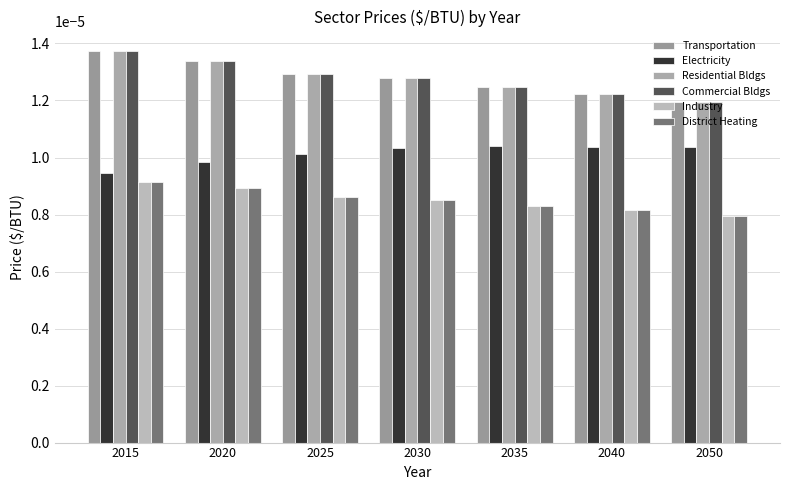

At which label does Transportation reach its peak?

2015